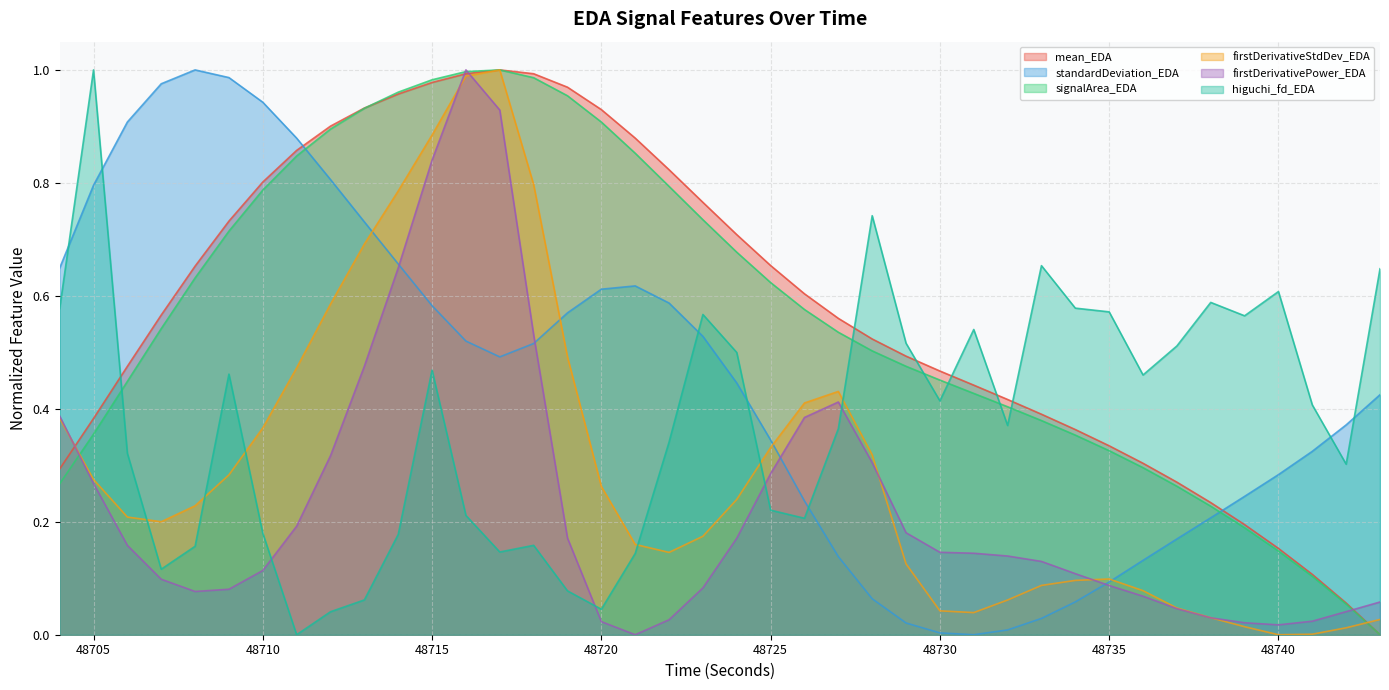

At which label does mean_EDA reach its minimum?

48743